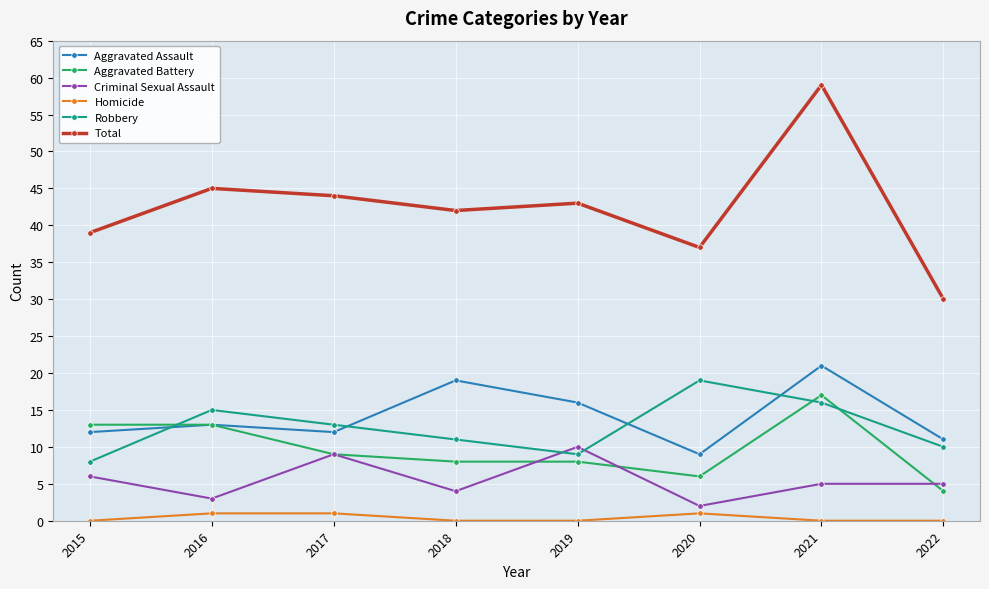

What is the sum of all Criminal Sexual Assault values?

44